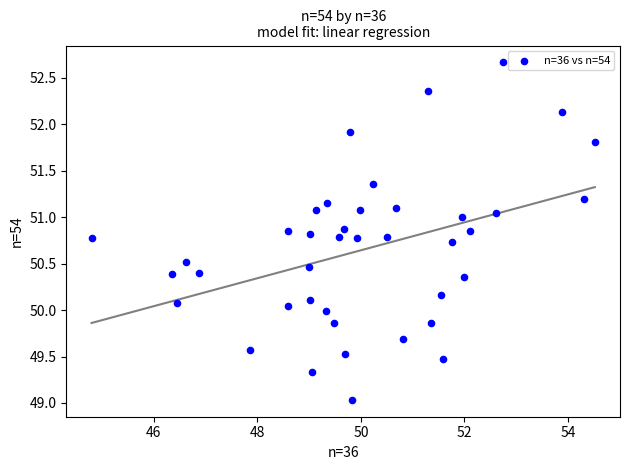

What is the range of Y values (max minus min)?

3.6